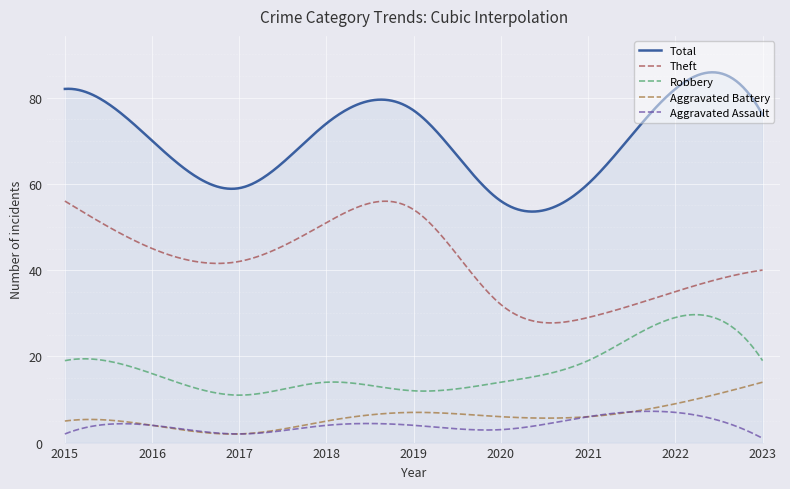

Which series has the widest spread of values?

Total